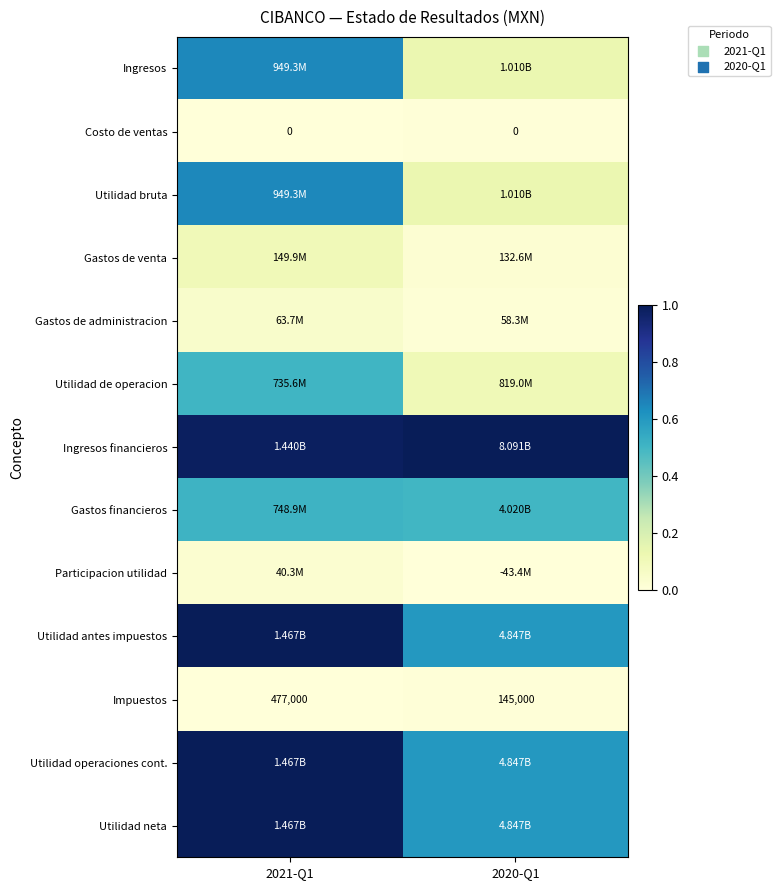

Count the number of categories in the chart.

2